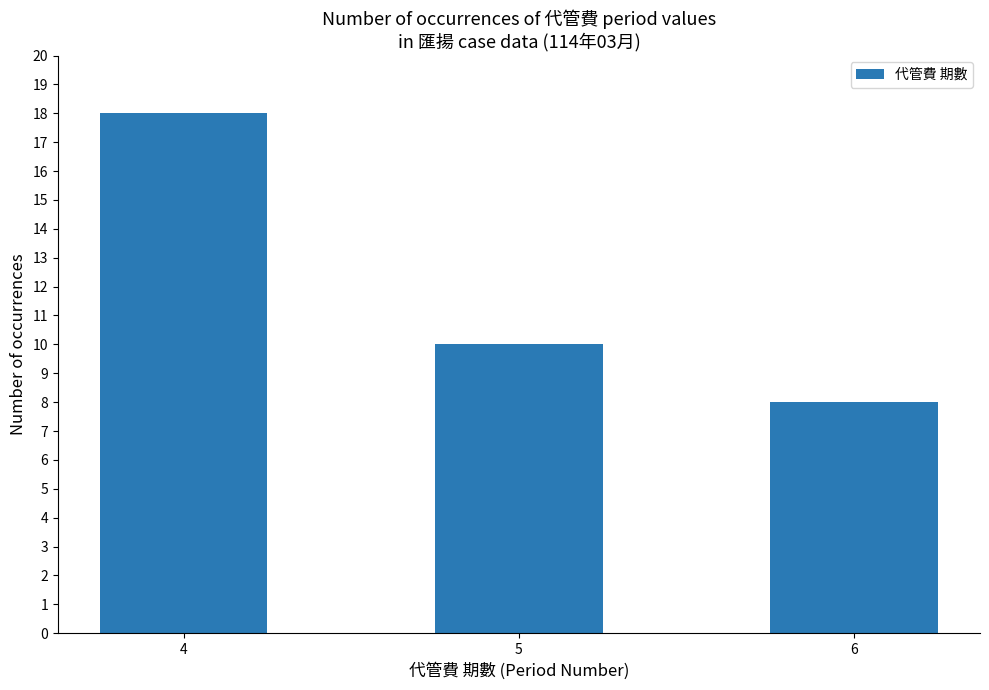

What is the value of the 1st bar from the left?

18